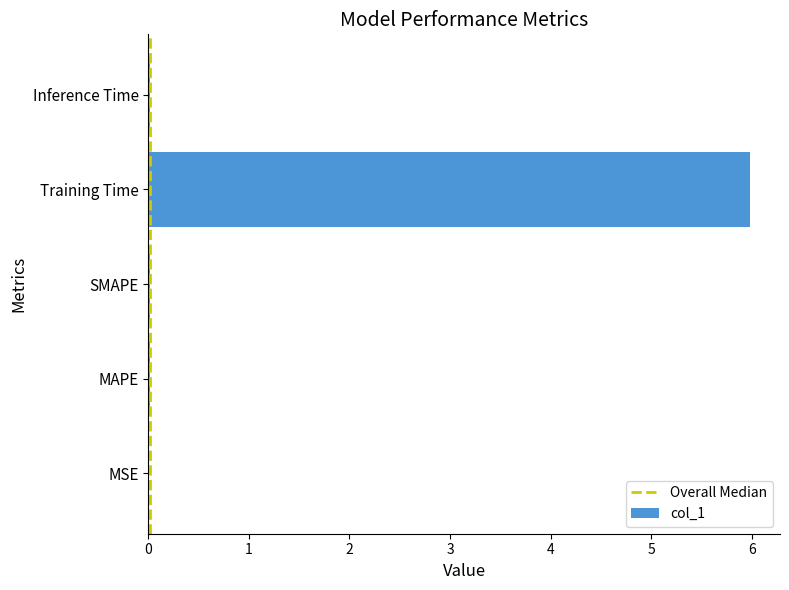

The chart shows a value of 0.0 at MSE. True or false?

True